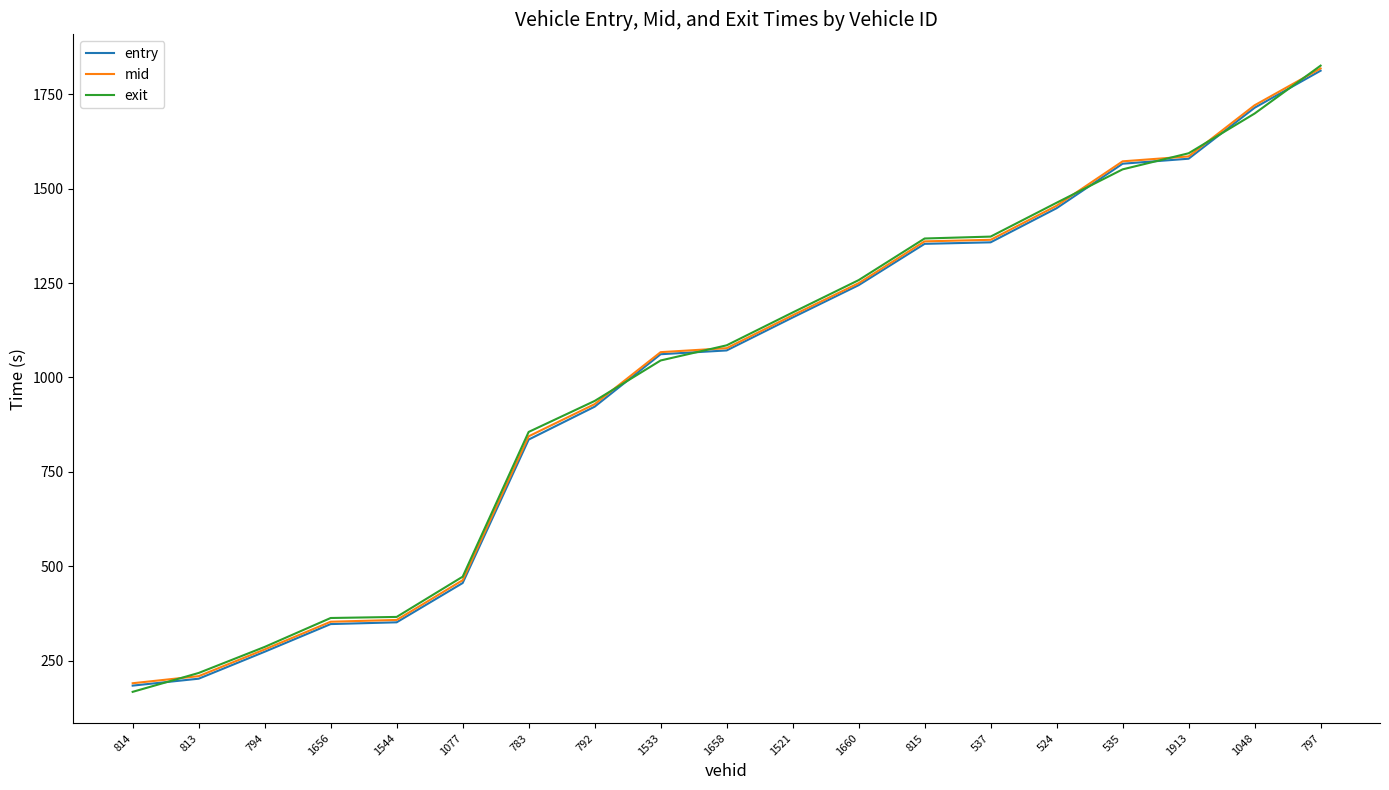

True or false: entry has a value of 1061.5 at 1533.

True